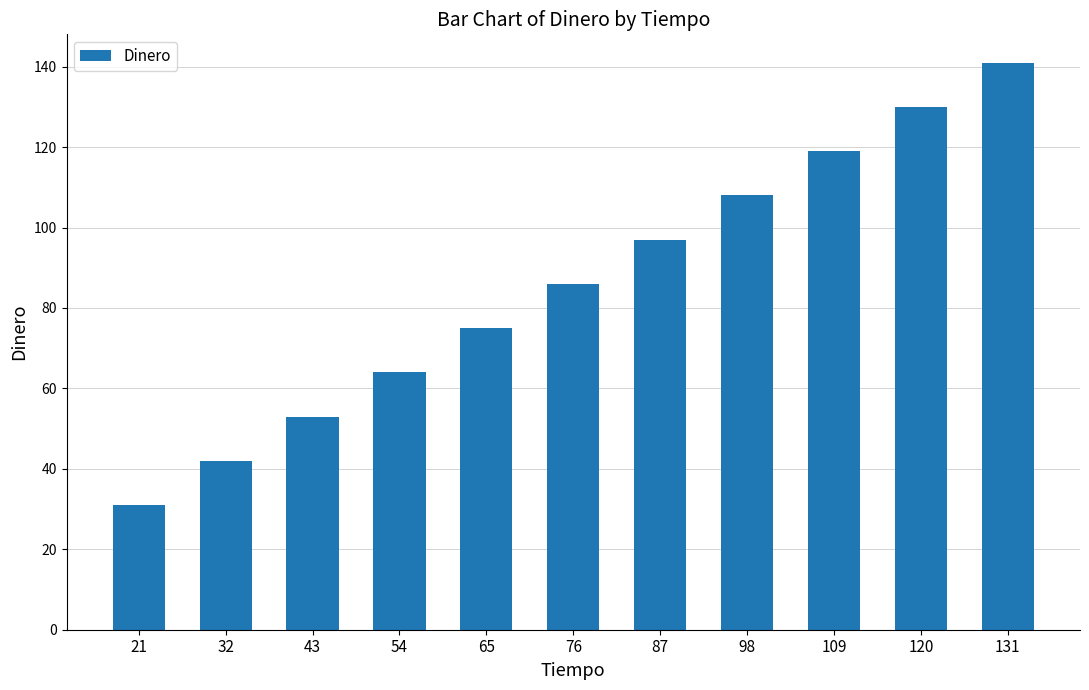

Reading left to right, extract all data points from this chart.

21=31	32=42	43=53	54=64	65=75	76=86	87=97	98=108	109=119	120=130	131=141